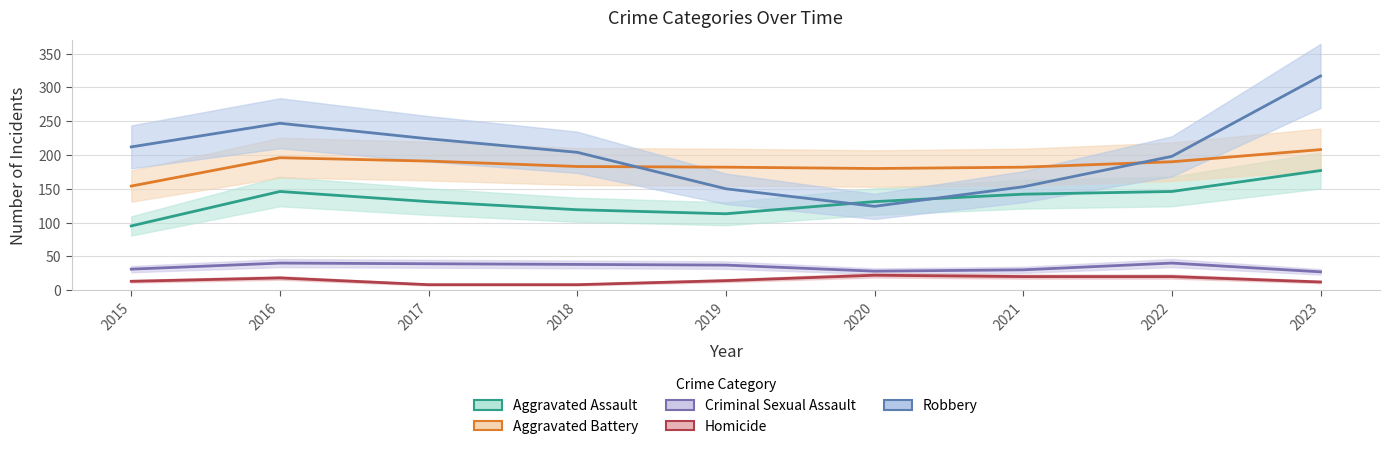

Which category has the lowest value in the Aggravated Battery series?

2015